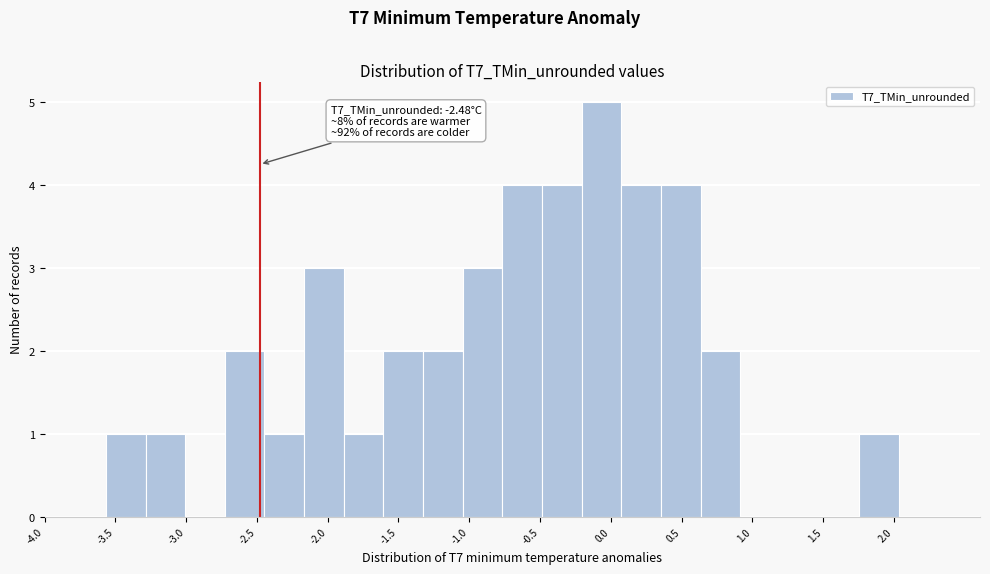

Which range on the x-axis has the tallest bar?

-0.20 to 0.05